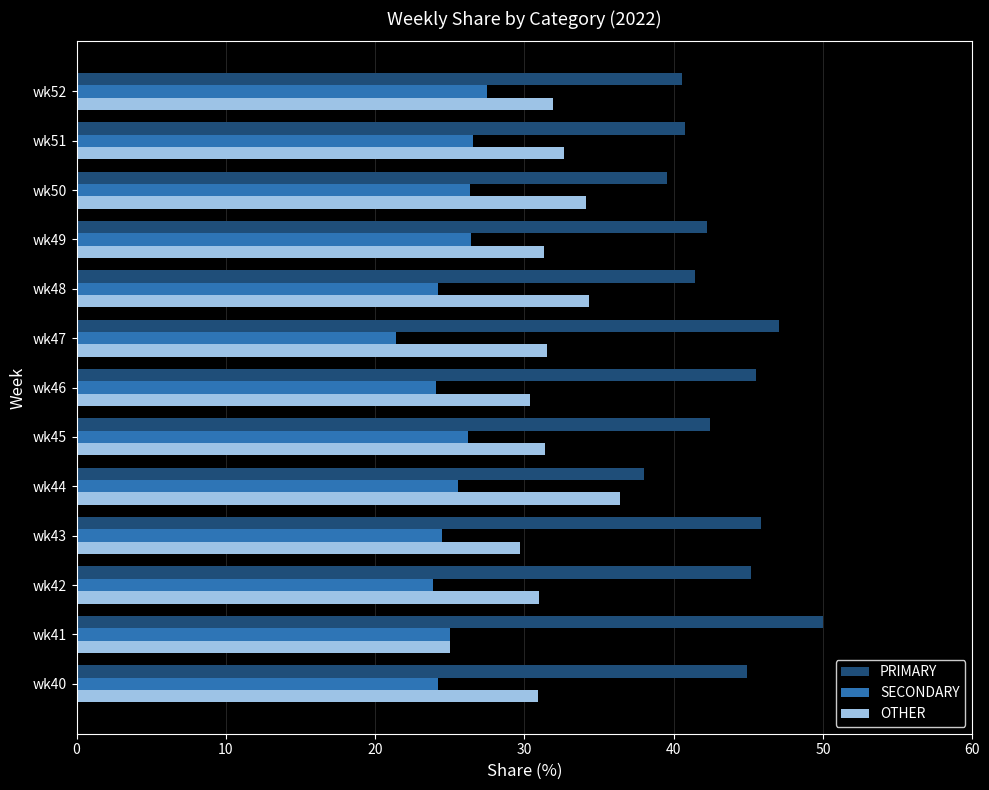

How many data points does each series have?

13